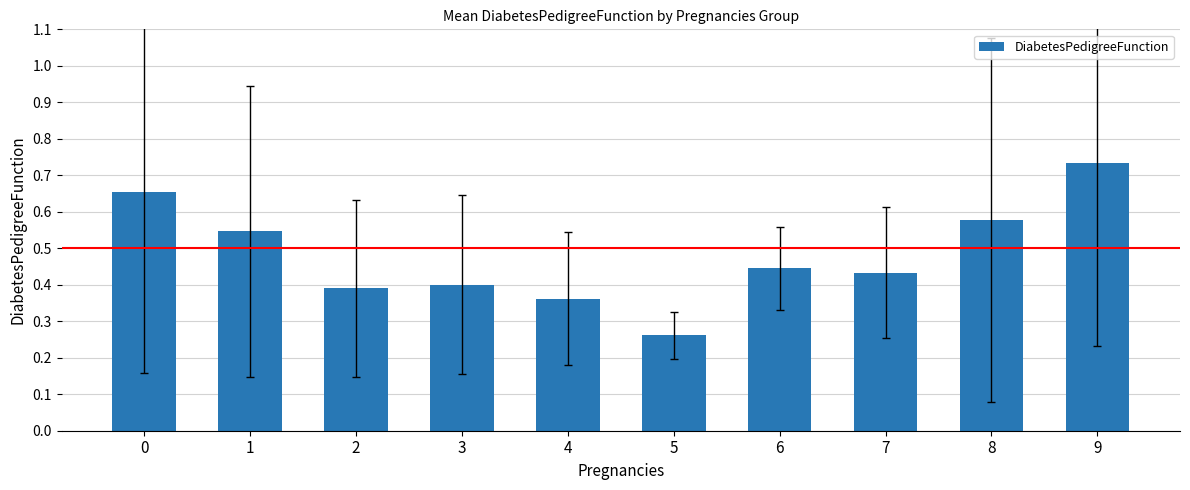

The chart shows a value of 0.6 at 4. True or false?

False